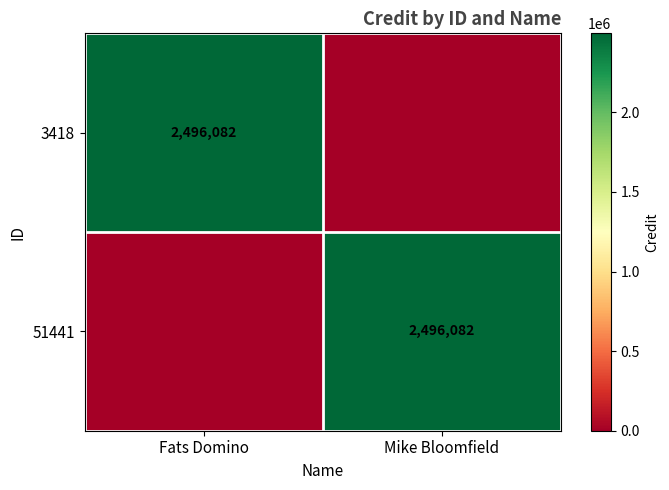

The value of 51441 at Mike Bloomfield is 3487330. True or false?

False